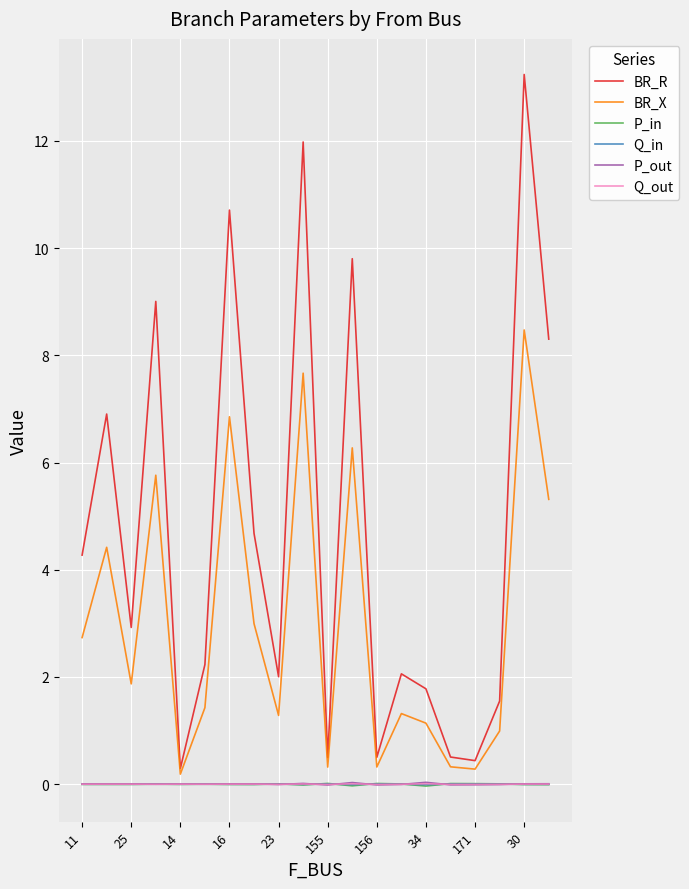

What are all the series names shown in the legend?

BR_R, BR_X, P_in, Q_in, P_out, Q_out